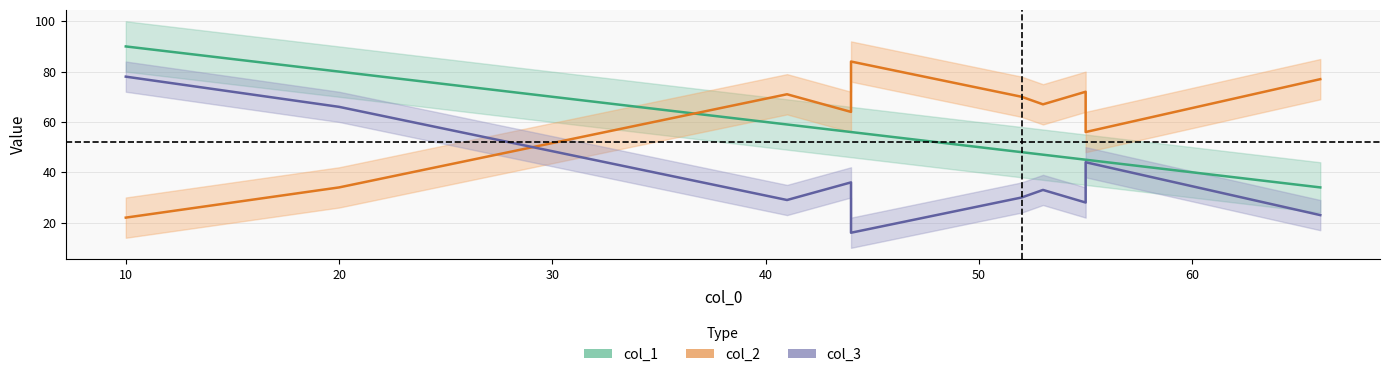

At which label does col_2 reach its minimum?

10